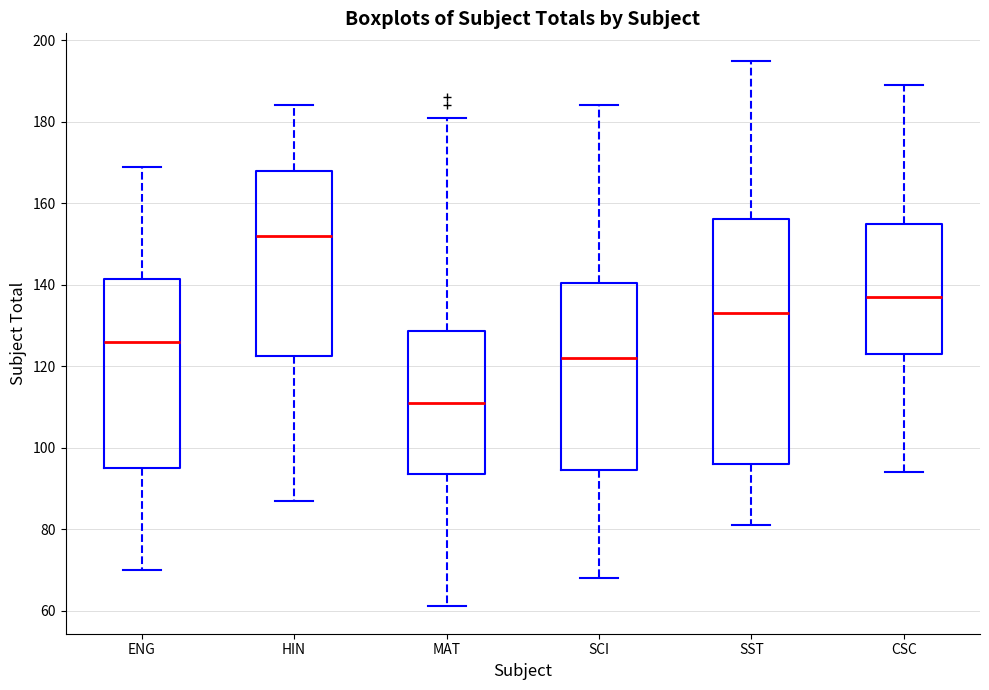

Where does the lower whisker of the box for ENG end on the y-axis? The values are not printed on the chart, so give them approximately, as read against the axis.

70